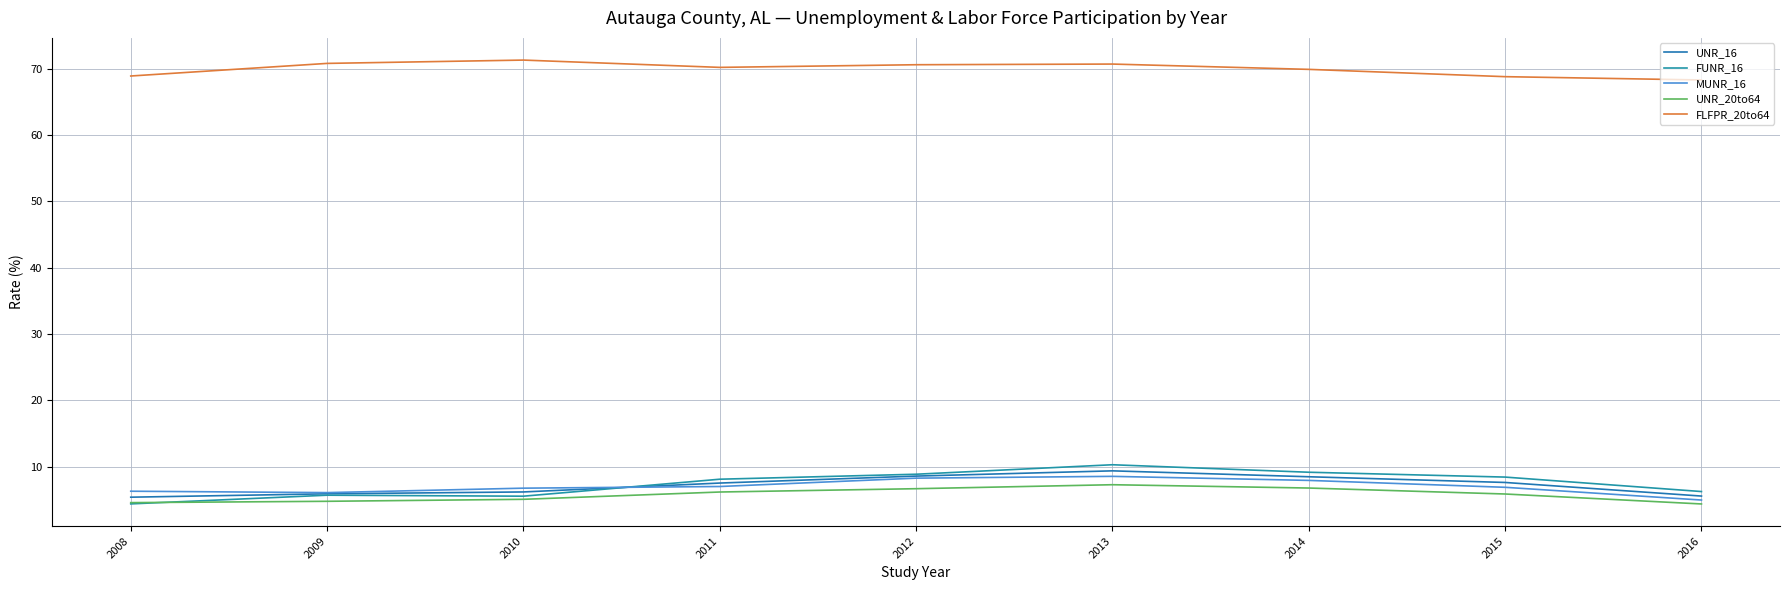

Read the MUNR_16 value at 2013.

8.6